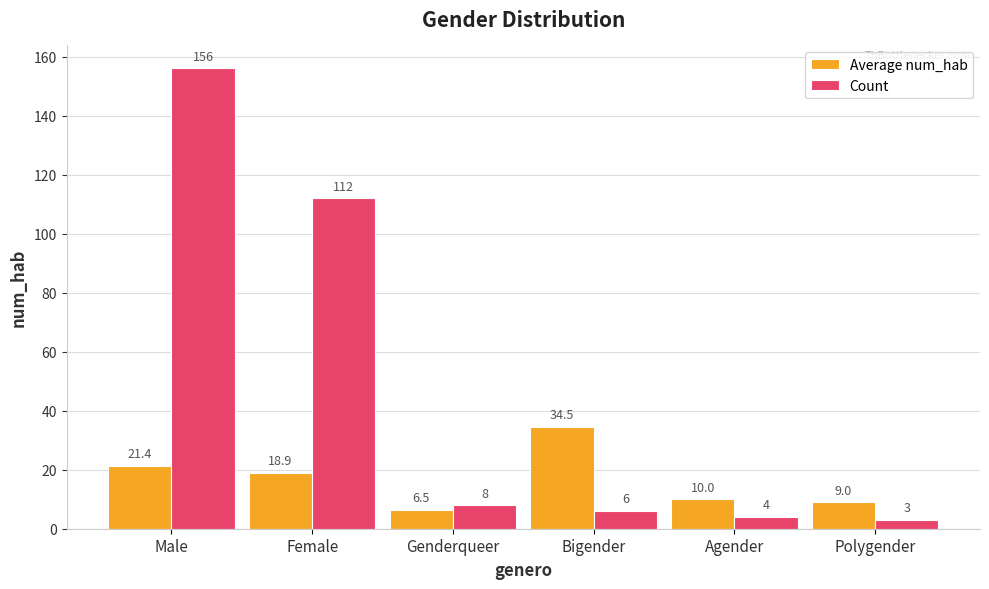

How many distinct data groups are displayed?

2